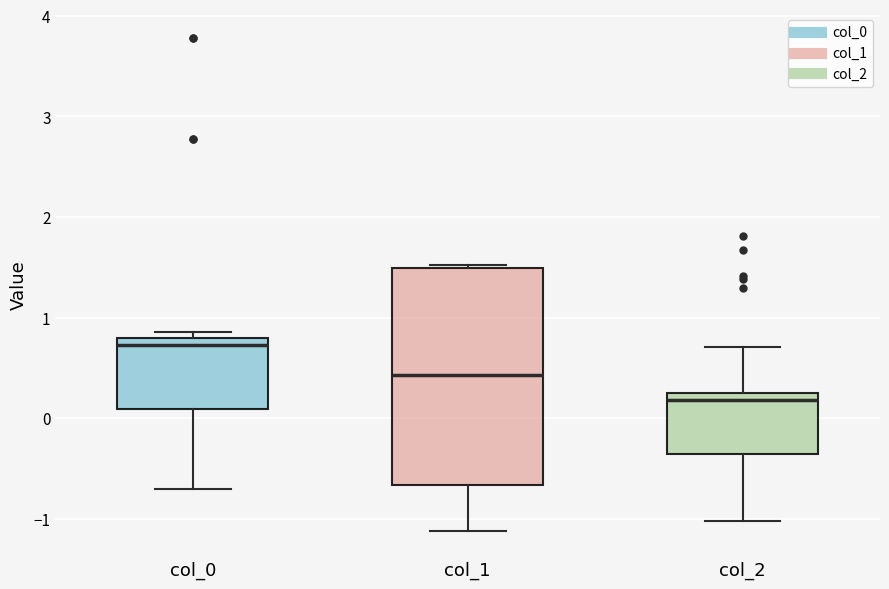

Comparing the boxes themselves (not the whiskers), which one is the tallest?

col_1